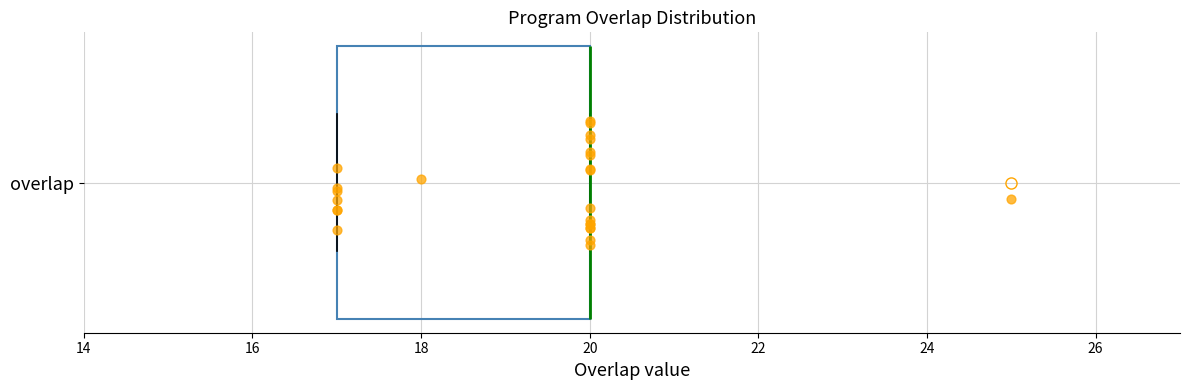

Read this box plot against the x-axis: the position of the median line, the range covered by the box, and the ends of both whiskers. The values are not printed on the chart, so give them approximately, as read against the axis.

median 20 (drawn on the box's right edge), box 17 to 20, whiskers 17 to 20